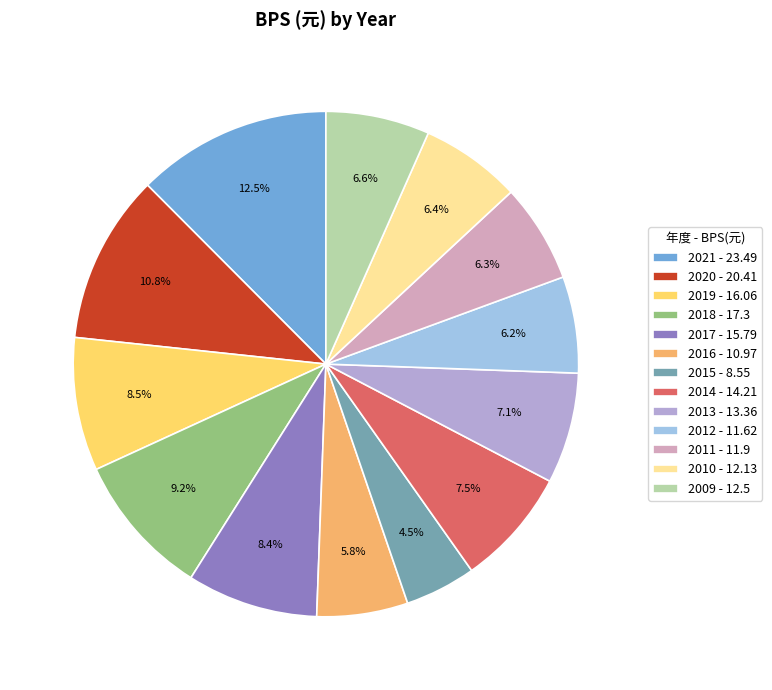

Is 2010 the majority of the pie?

No